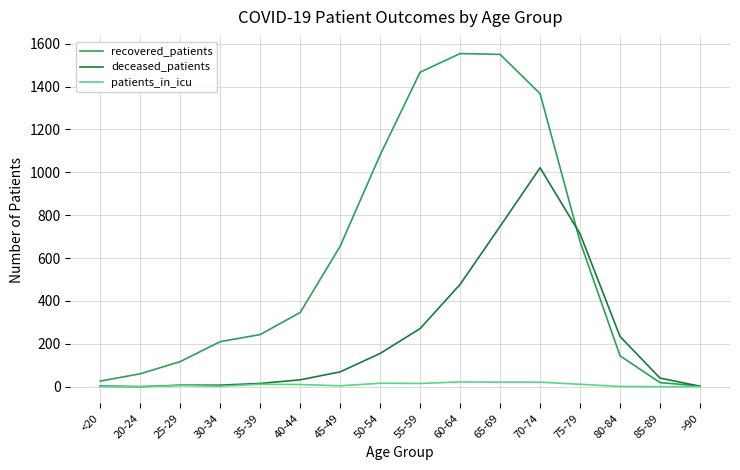

List the series in order of their overall mean, lowest first.

patients_in_icu, deceased_patients, recovered_patients